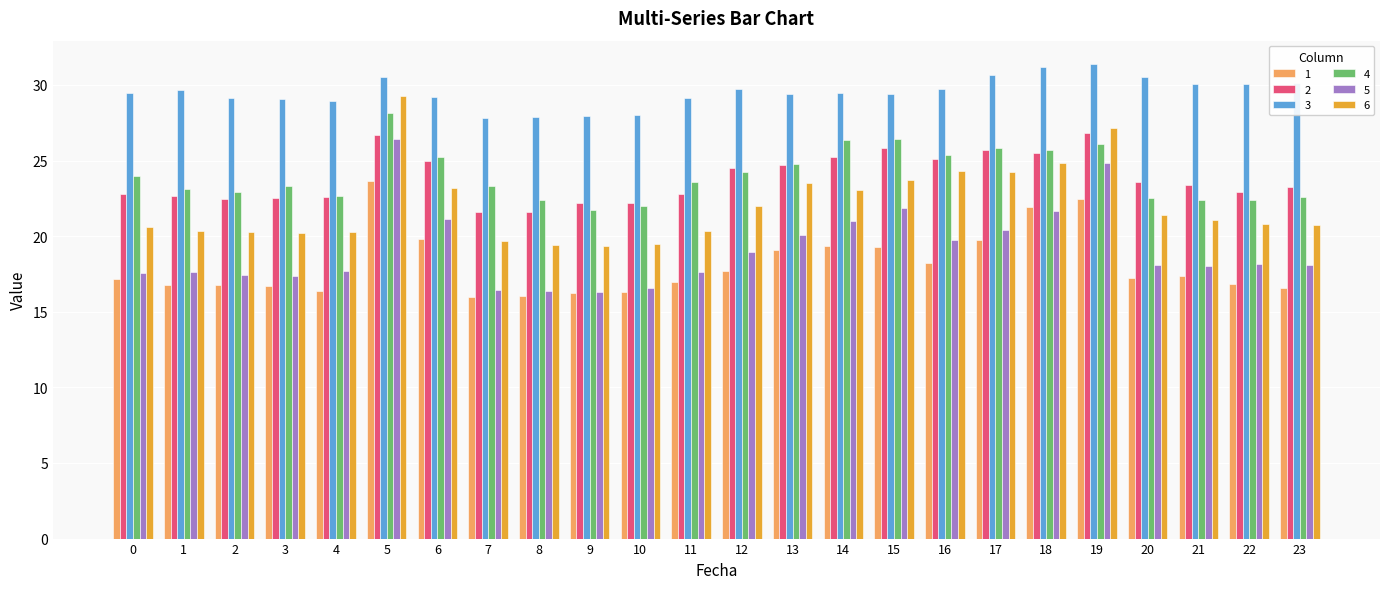

The value of 2 at 22 is 22.9. True or false?

True